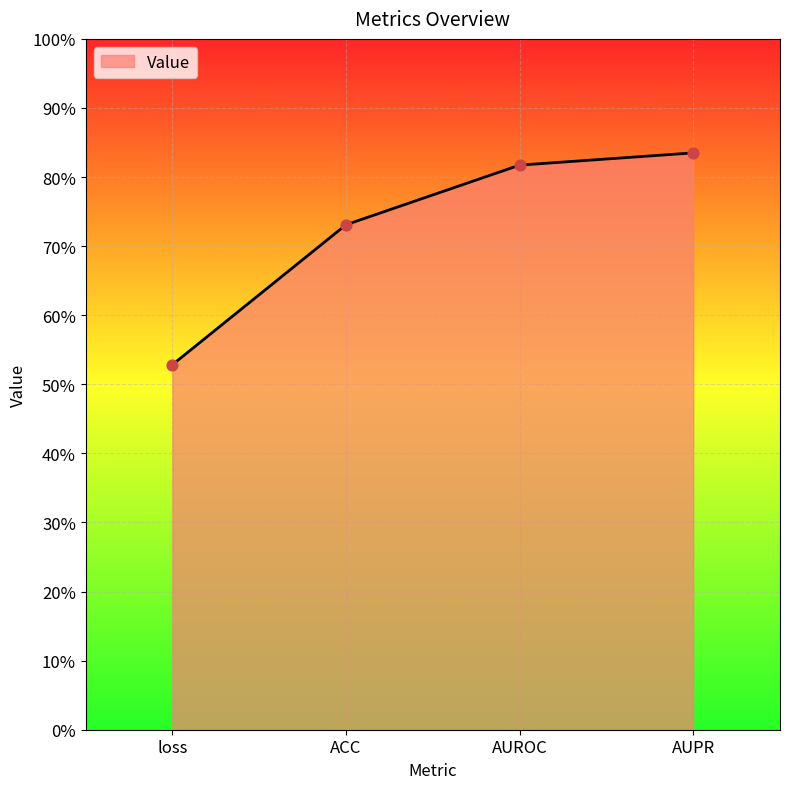

Does the chart have visible grid lines?

Yes